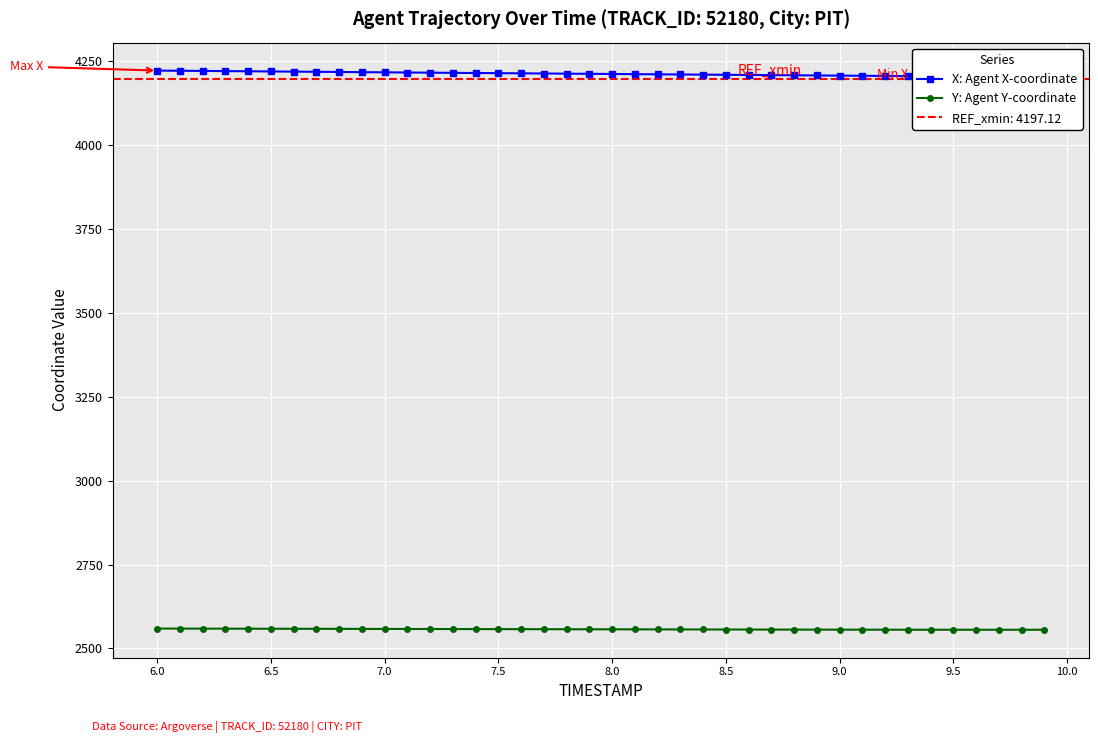

True or false: X: Agent X-coordinate and Y: Agent Y-coordinate cross at least once.

False